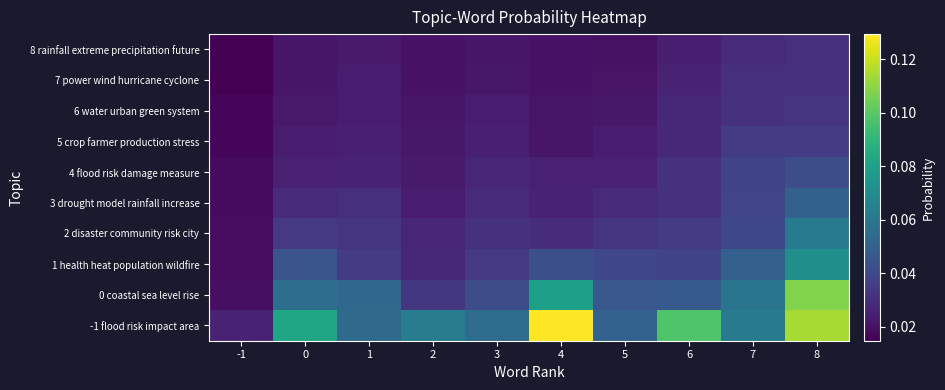

Reading left to right, transcribe all the data shown in this chart.

-1 flood risk impact area: -1=0.0	0=0.1	1=0.1	2=0.1	3=0.1	4=0.1	5=0.1	6=0.1	7=0.1	8=0.1
0 coastal sea level rise: -1=0.0	0=0.1	1=0.1	2=0.0	3=0.0	4=0.1	5=0.0	6=0.0	7=0.1	8=0.1
1 health heat population wildfire: -1=0.0	0=0.0	1=0.0	2=0.0	3=0.0	4=0.0	5=0.0	6=0.0	7=0.0	8=0.1
2 disaster community risk city: -1=0.0	0=0.0	1=0.0	2=0.0	3=0.0	4=0.0	5=0.0	6=0.0	7=0.0	8=0.1
3 drought model rainfall increase: -1=0.0	0=0.0	1=0.0	2=0.0	3=0.0	4=0.0	5=0.0	6=0.0	7=0.0	8=0.1
4 flood risk damage measure: -1=0.0	0=0.0	1=0.0	2=0.0	3=0.0	4=0.0	5=0.0	6=0.0	7=0.0	8=0.0
5 crop farmer production stress: -1=0.0	0=0.0	1=0.0	2=0.0	3=0.0	4=0.0	5=0.0	6=0.0	7=0.0	8=0.0
6 water urban green system: -1=0.0	0=0.0	1=0.0	2=0.0	3=0.0	4=0.0	5=0.0	6=0.0	7=0.0	8=0.0
7 power wind hurricane cyclone: -1=0.0	0=0.0	1=0.0	2=0.0	3=0.0	4=0.0	5=0.0	6=0.0	7=0.0	8=0.0
8 rainfall extreme precipitation future: -1=0.0	0=0.0	1=0.0	2=0.0	3=0.0	4=0.0	5=0.0	6=0.0	7=0.0	8=0.0